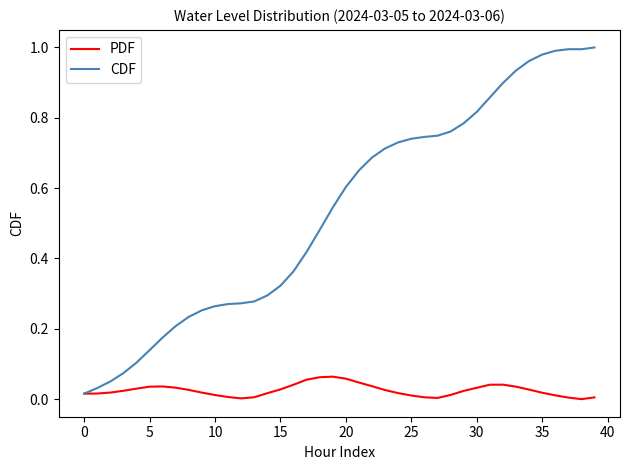

What are all the series names shown in the legend?

PDF, CDF